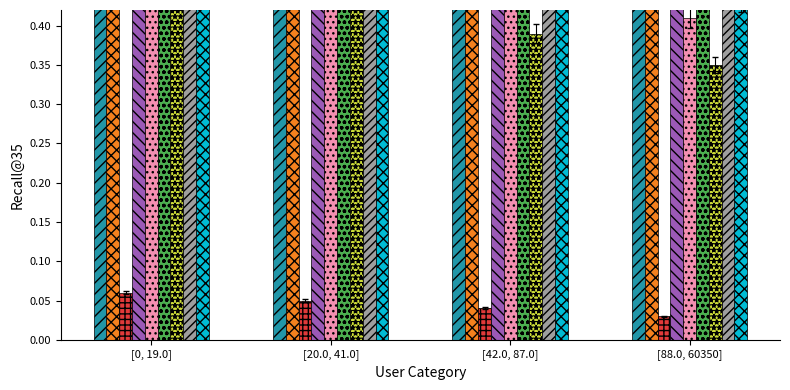

What position from the left is [88.0, 60350]?

4